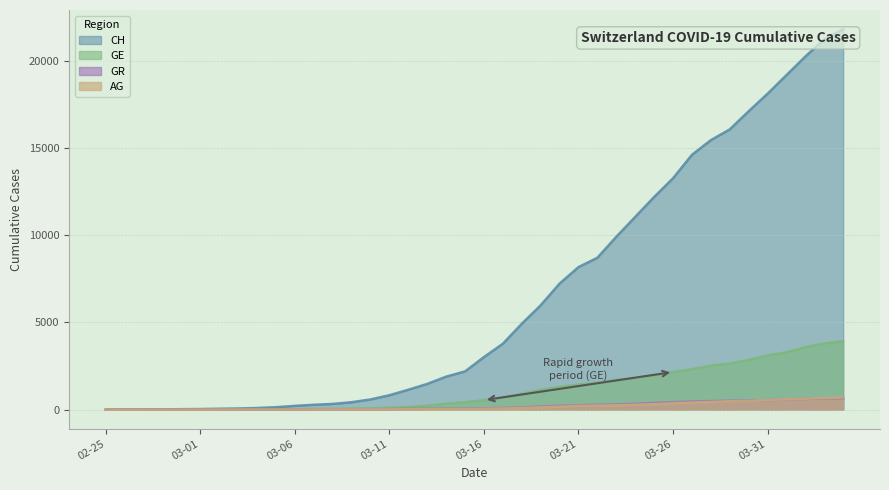

What position from the left is 2020-03-19?

24